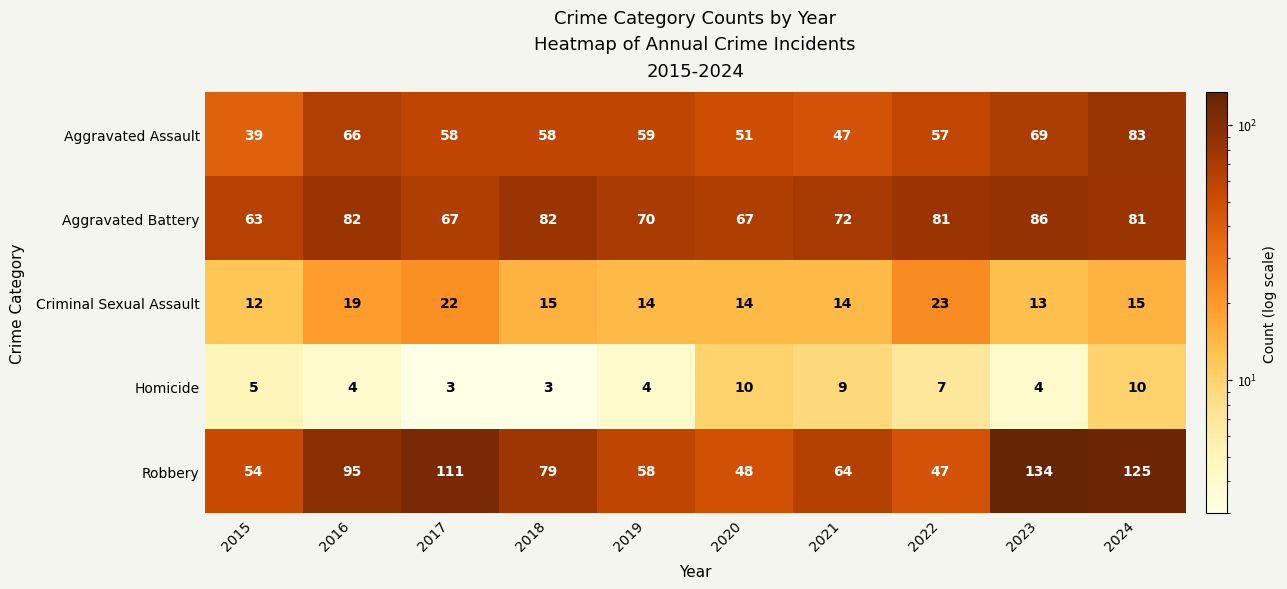

At which label does Robbery first exceed 79?

2016